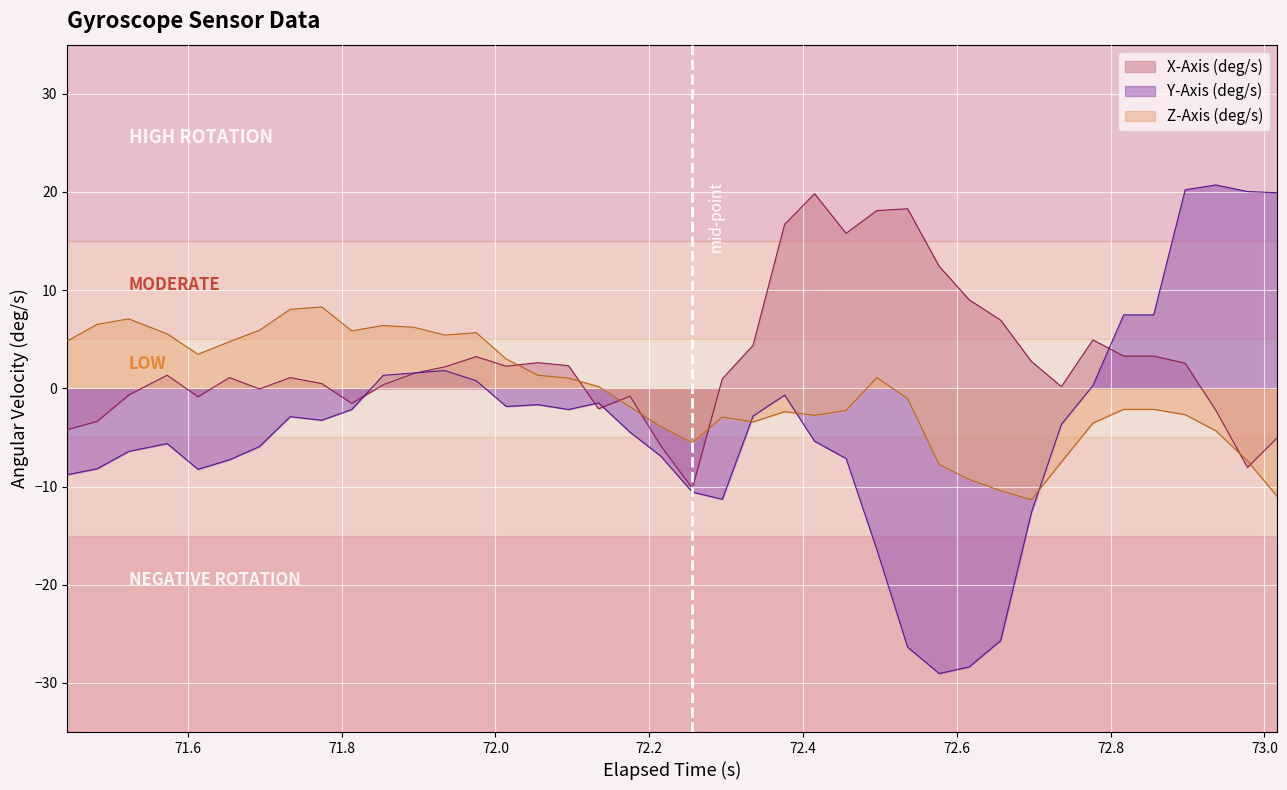

Reading left to right, transcribe all the data shown in this chart.

X-Axis (deg/s): -4.2	-3.4	-0.7	1.3	-0.9	1.1	-0.1	1.1	0.5	-1.5	0.4	1.5	2.2	3.2	2.3	2.6	2.3	-2.1	-0.8	-5.9	-10.2	1.0	4.4	16.7	19.8	15.8	18.1	18.3	12.4	9.0	6.9	2.7	0.2	4.9	3.3	3.3	2.6	-2.3	-8.1	-5.0
Y-Axis (deg/s): -8.8	-8.2	-6.4	-5.6	-8.2	-7.3	-5.9	-2.9	-3.2	-2.2	1.3	1.6	1.8	0.8	-1.8	-1.7	-2.2	-1.5	-4.5	-6.9	-10.6	-11.3	-2.8	-0.7	-5.4	-7.2	-16.4	-26.4	-29.0	-28.4	-25.7	-12.6	-3.7	0.3	7.5	7.5	20.2	20.7	20.0	19.9
Z-Axis (deg/s): 4.8	6.5	7.1	5.5	3.5	4.8	5.9	8.0	8.3	5.9	6.4	6.2	5.4	5.7	3.0	1.3	1.0	0.2	-1.9	-3.9	-5.6	-2.9	-3.4	-2.4	-2.7	-2.3	1.1	-1.0	-7.7	-9.3	-10.4	-11.3	-7.5	-3.5	-2.1	-2.1	-2.7	-4.3	-7.4	-11.0